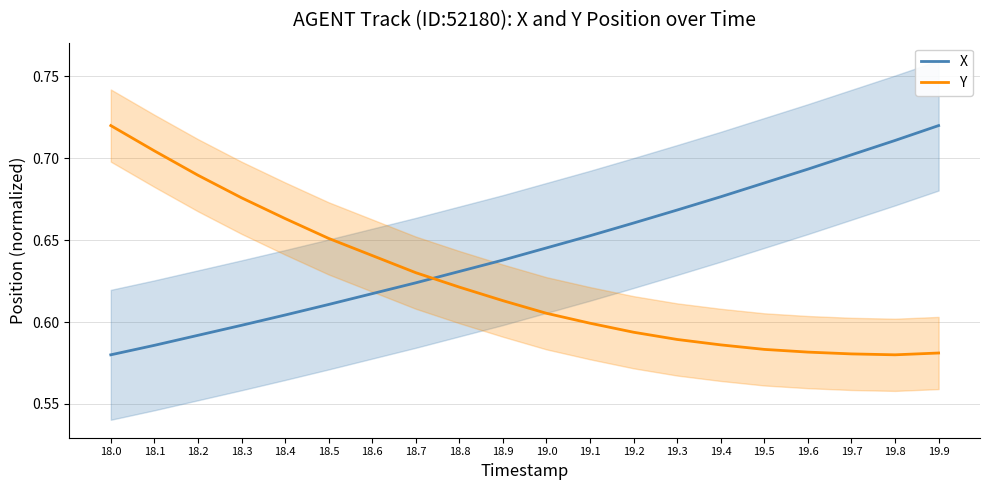

What is the label of the 13th point from the right?

18.7